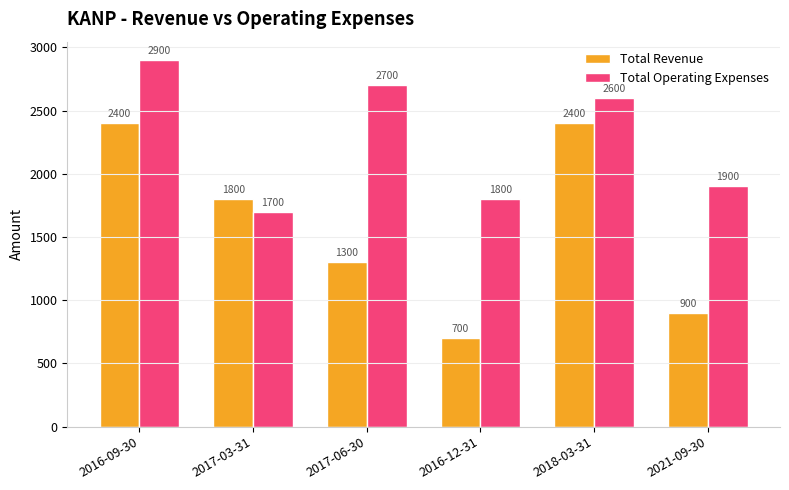

At which label does Total Operating Expenses reach its peak?

2016-09-30